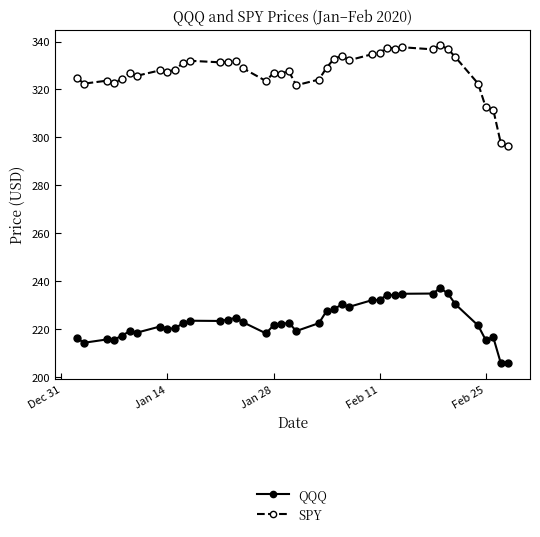

How many distinct data groups are displayed?

2